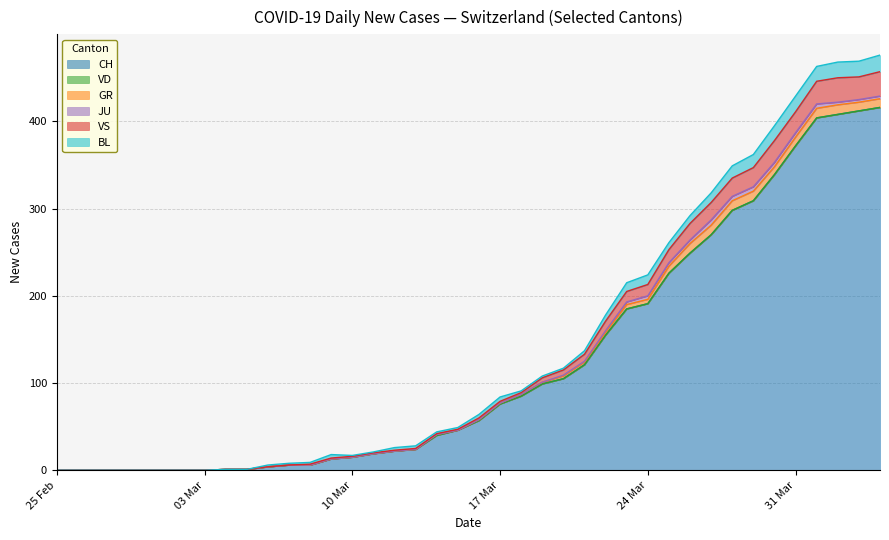

How many categories are shown in the chart?

40